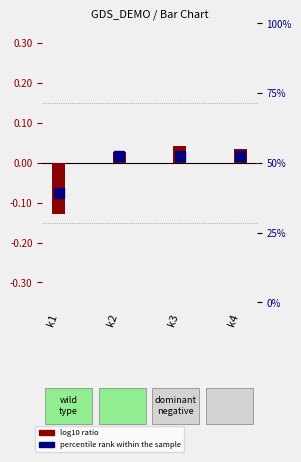

How many values are above zero?

3